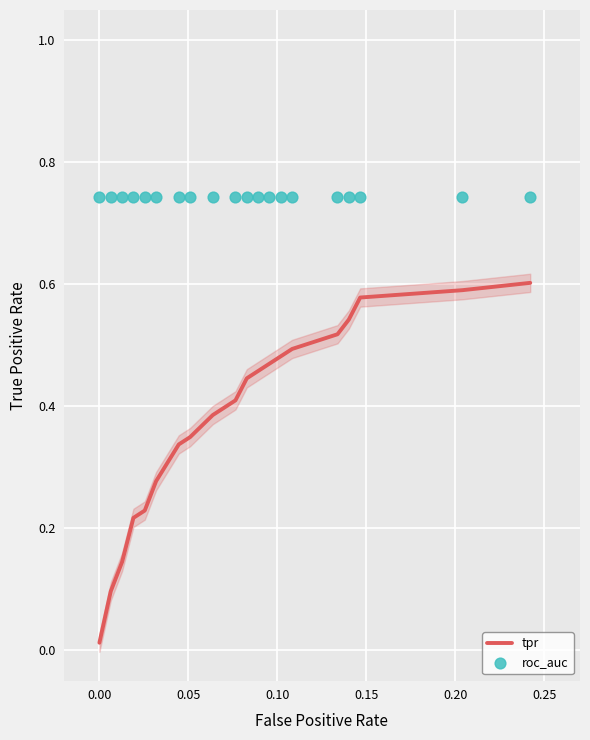

Which series has the largest total across all categories?

roc_auc